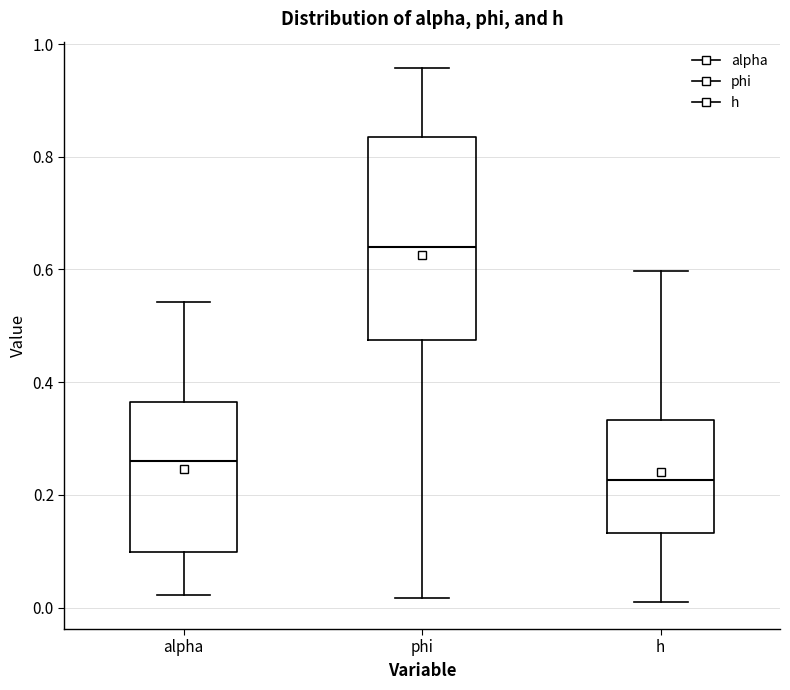

Reading left to right, transcribe this box plot: for each box, give where its median line is, the range the box spans, and where its two whiskers end, as read against the y-axis. The values are not printed on the chart, so give them approximately, as read against the axis.

alpha: median 0.26, box 0.10 to 0.36, whiskers 0.02 to 0.54
phi: median 0.64, box 0.48 to 0.84, whiskers 0.02 to 0.96
h: median 0.22, box 0.14 to 0.34, whiskers 0.00 to 0.60